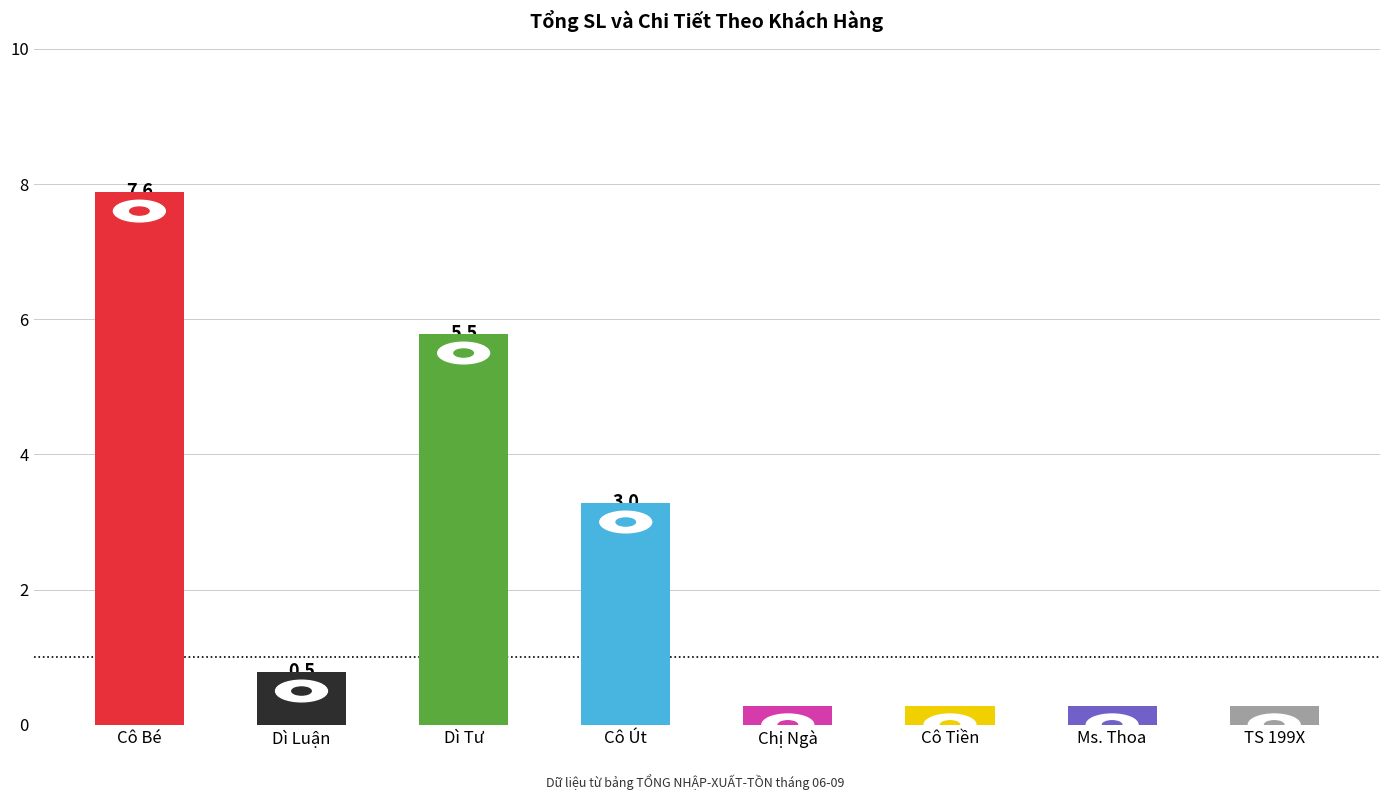

What is the greatest value displayed?

7.6